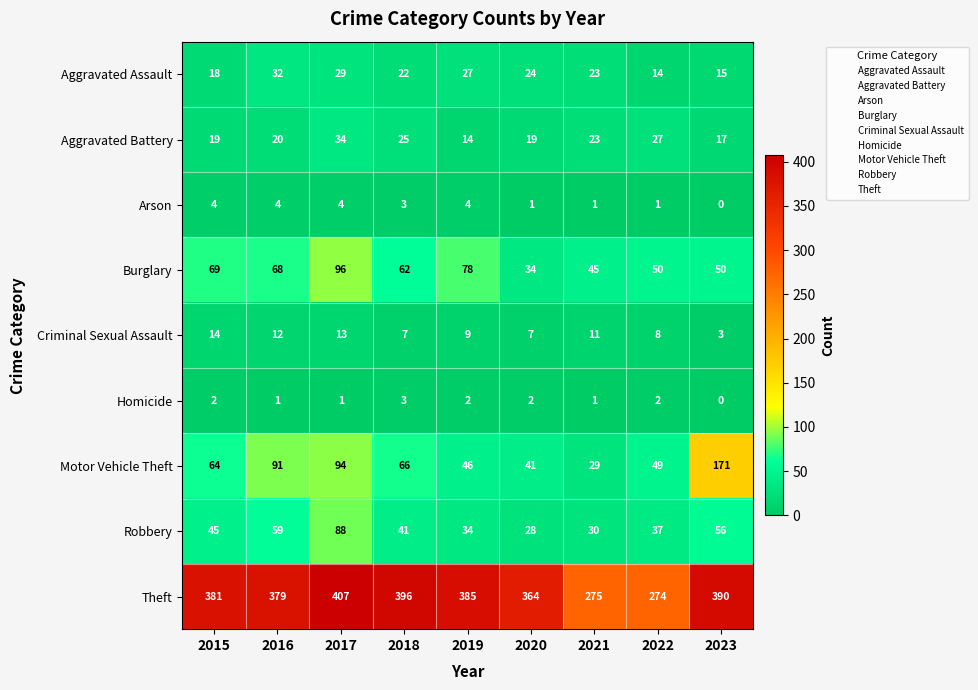

What value does the Burglary series have at 2016?

68